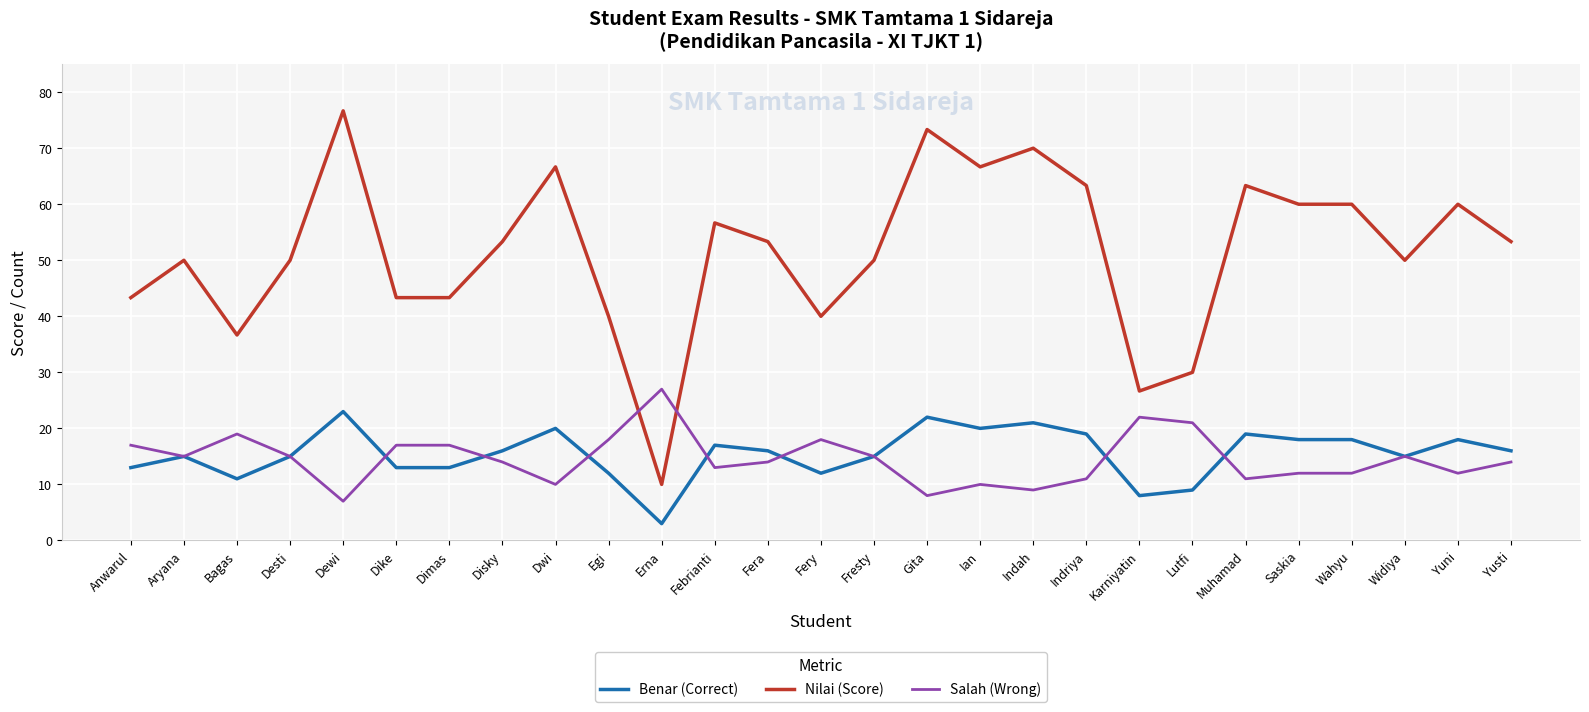

What is the approximate value of Nilai (Score) at Ian?

66.7